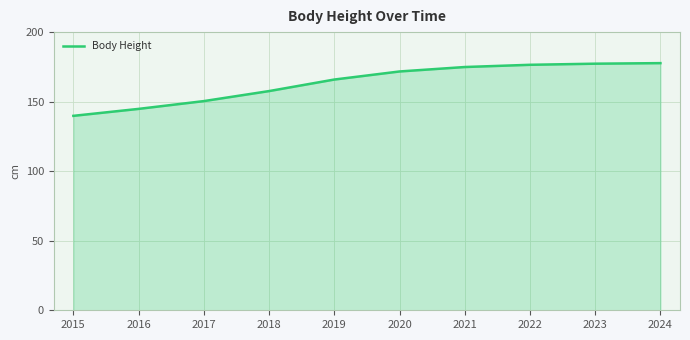

What is the change in value from 2017 to 2018?

+7.2